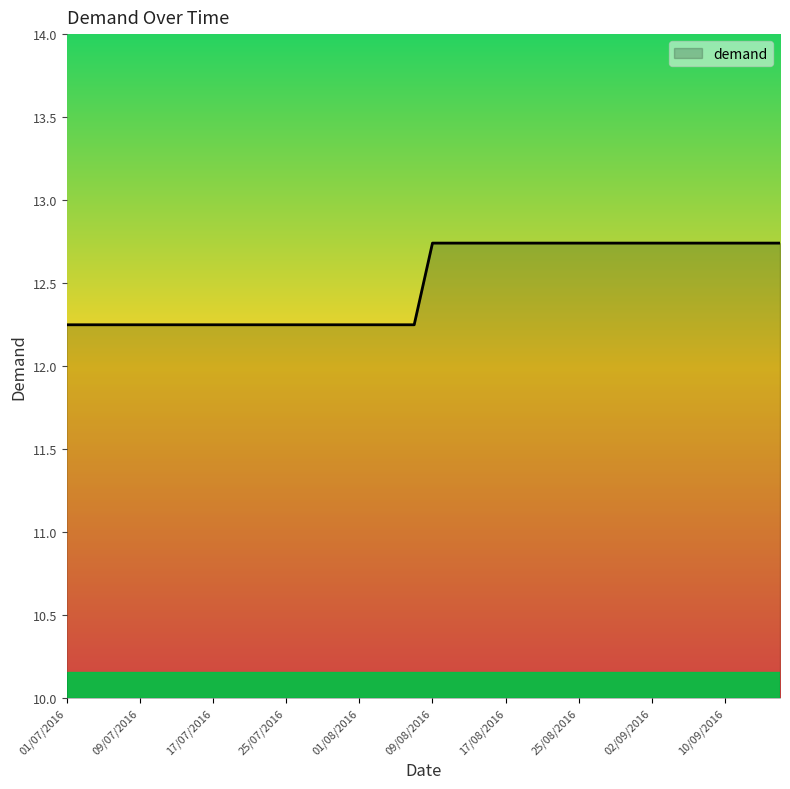

What is the difference between the maximum and minimum values?

0.5